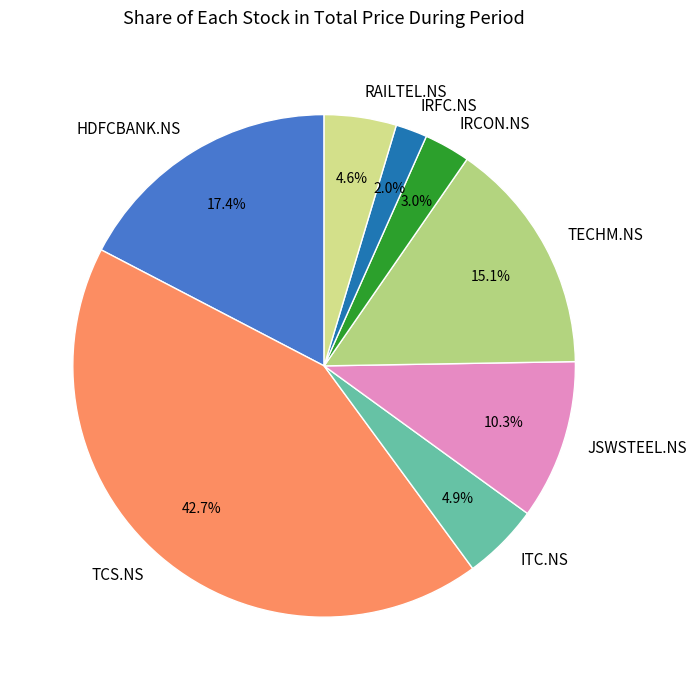

Is it true that TCS.NS is 52% of the pie?

False